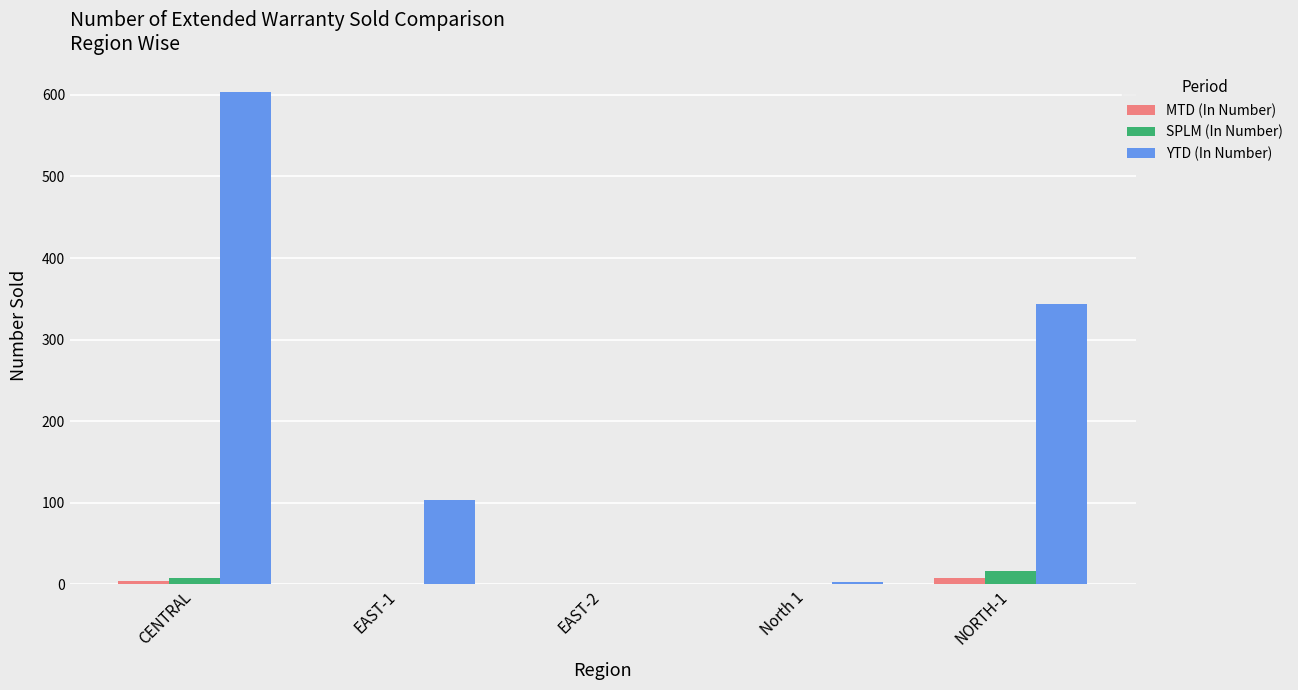

The YTD (In Number) series shows 55 at EAST-1. True or false?

False